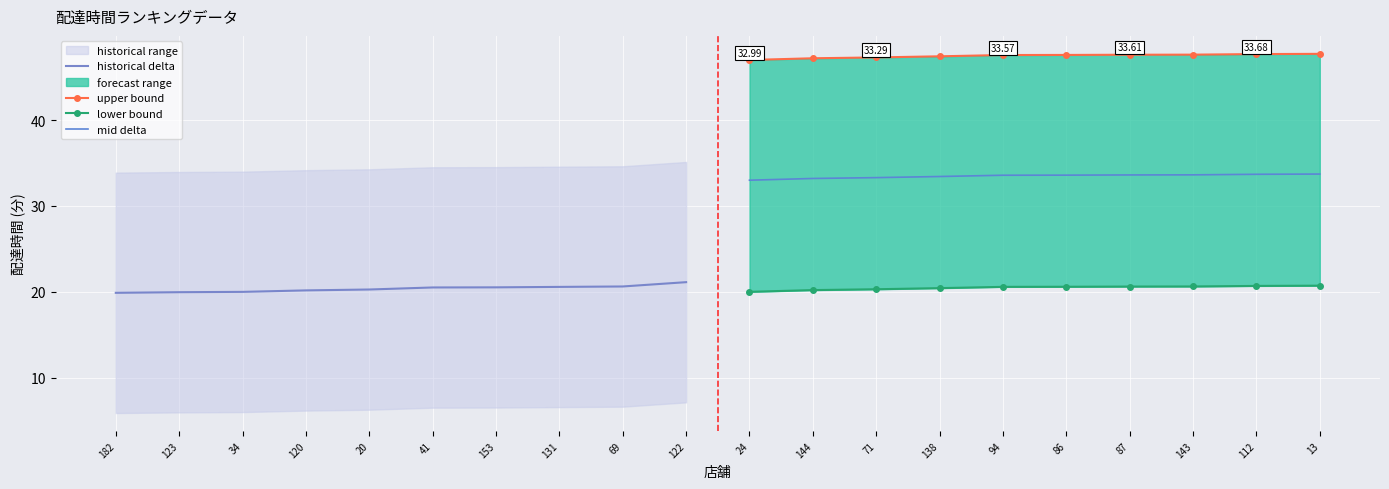

What position from the left is 123?

2